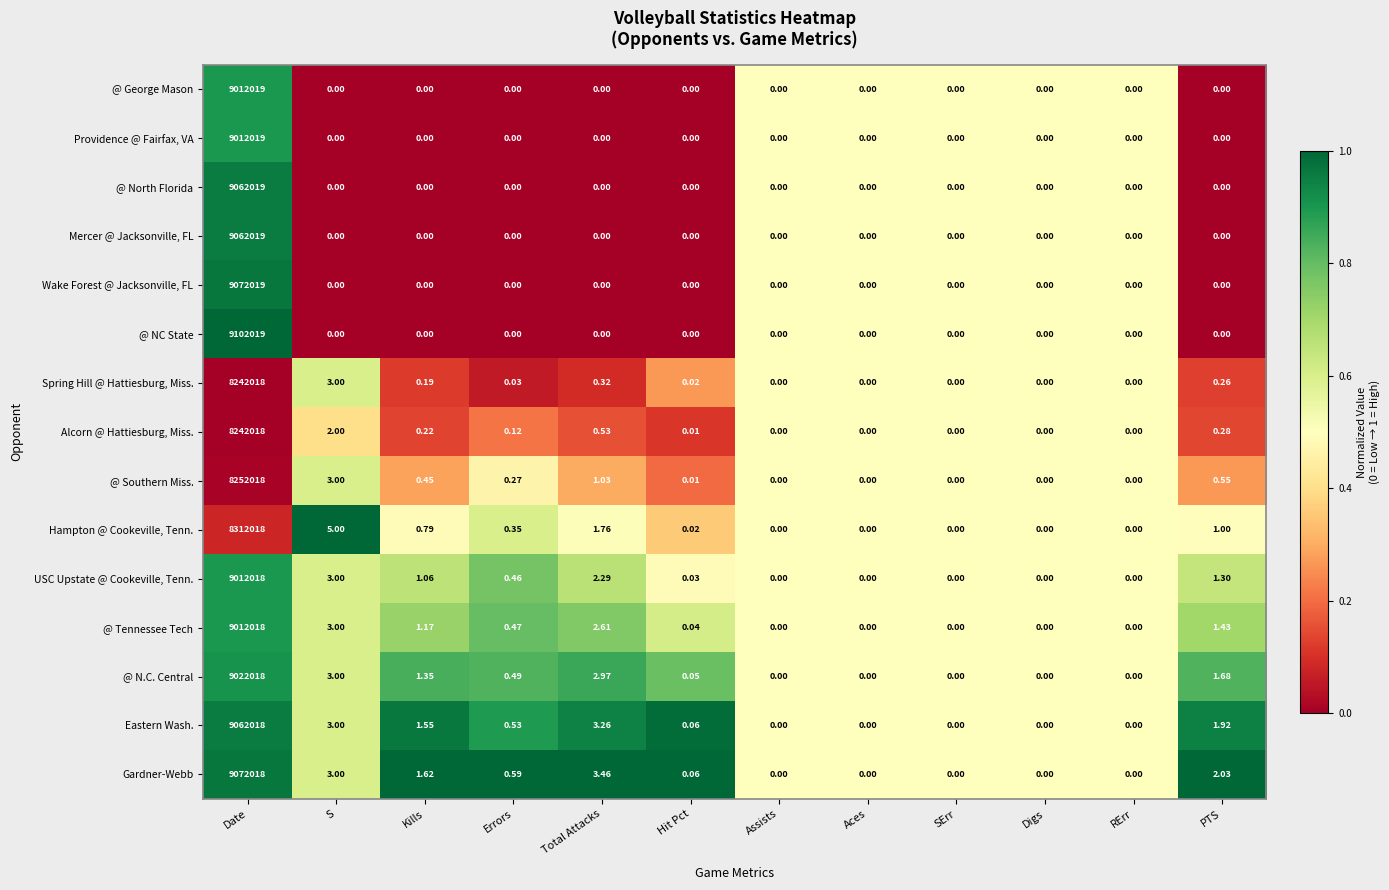

Between Kills and PTS, which series saw the biggest shift?

Gardner-Webb